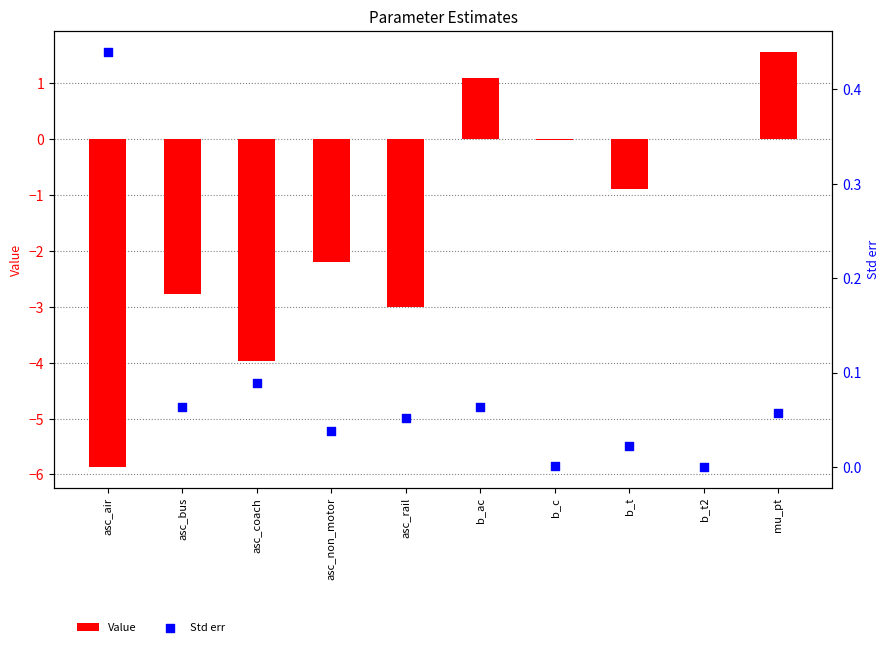

Which series reaches the minimum Y coordinate?

Value